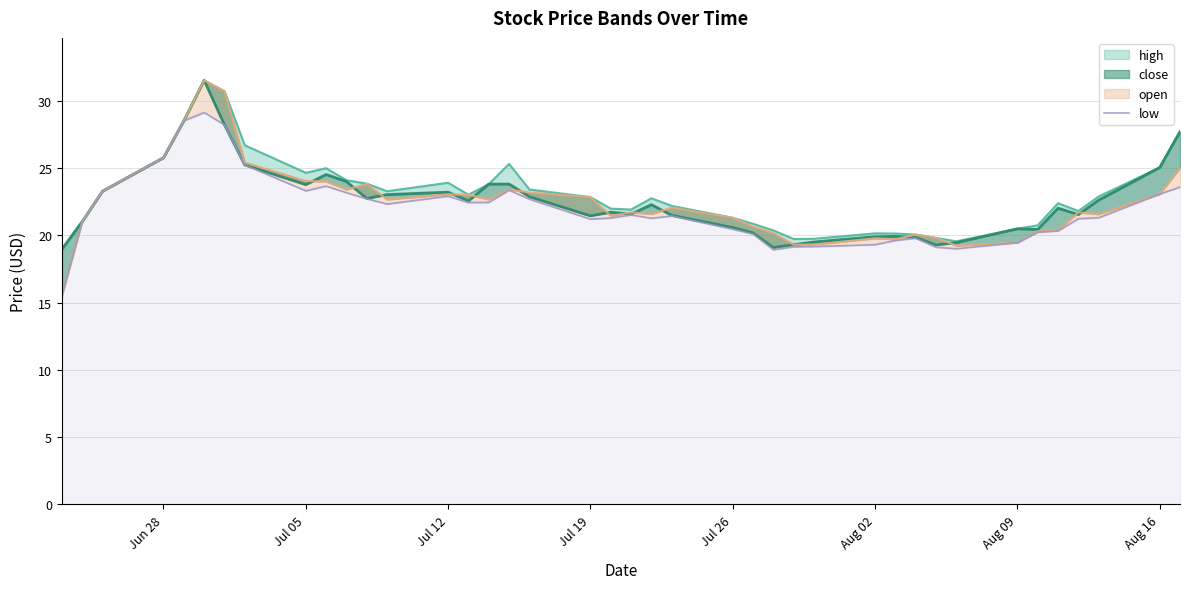

What is the smallest value displayed?

15.5